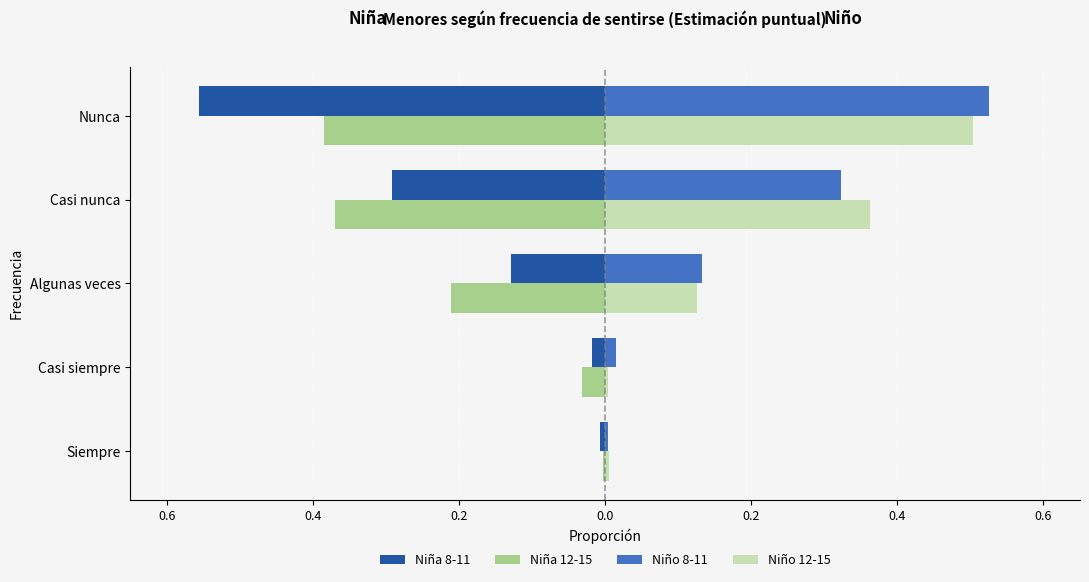

What is the value of the Niña 8-11 bar at the 3rd from the left?

-0.1